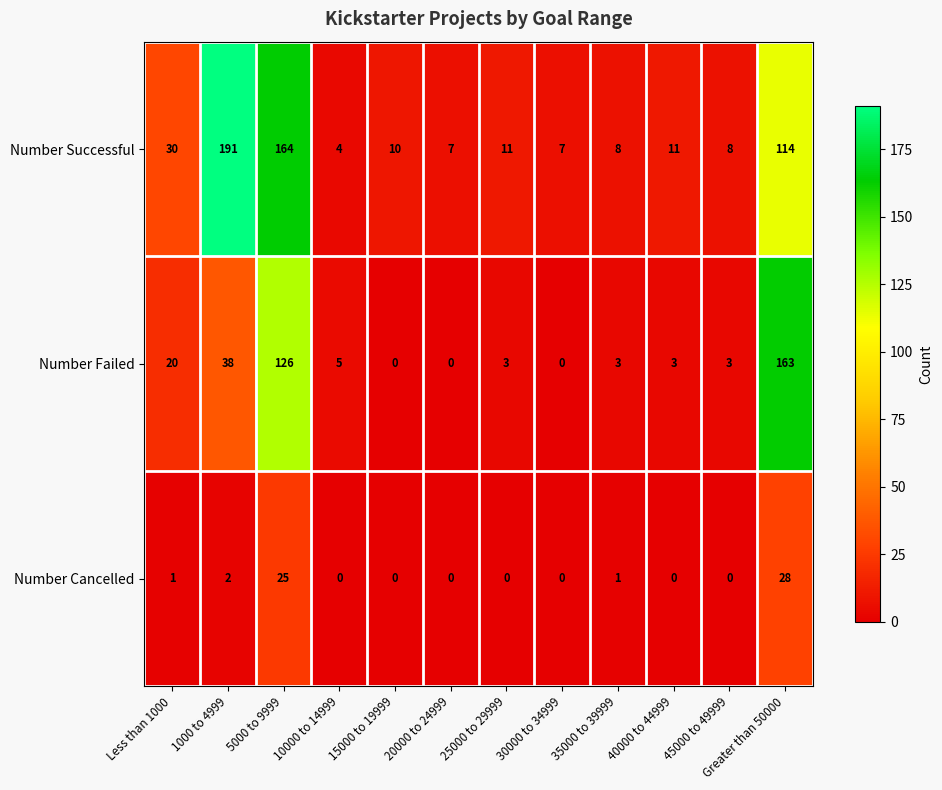

At which label is Number Failed closest to 81?

1000 to 4999